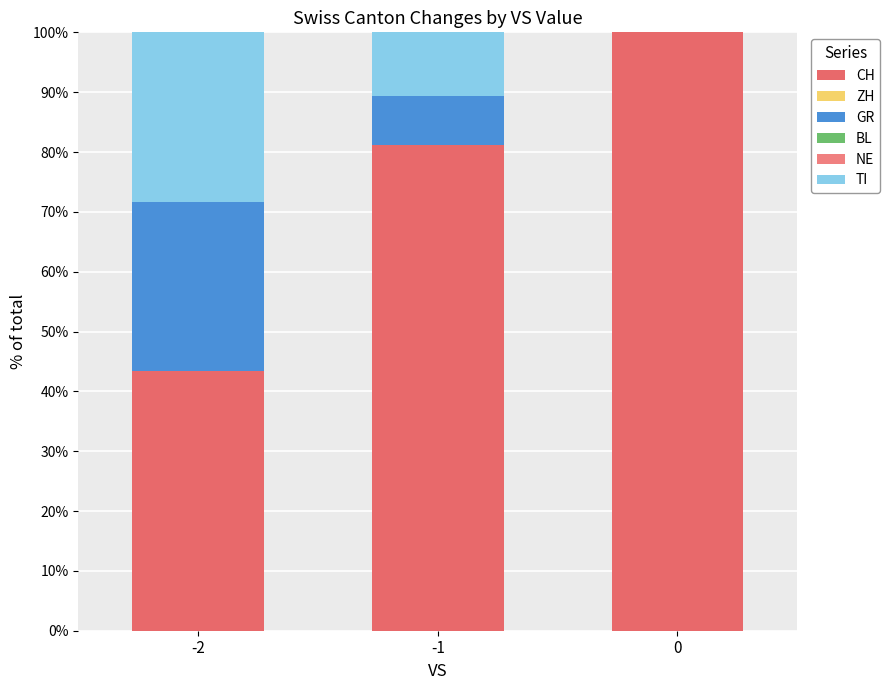

Are the bars horizontal?

No